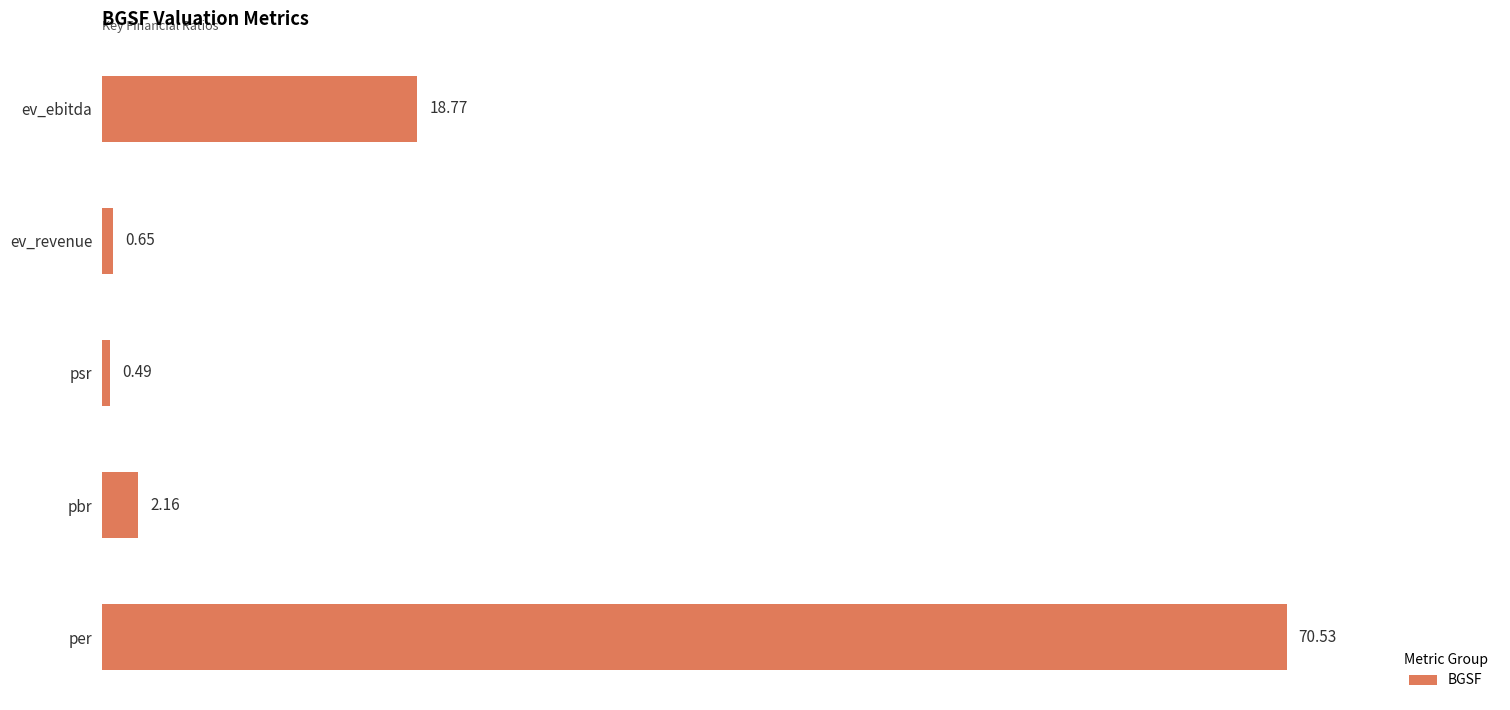

What is the average value?

18.5